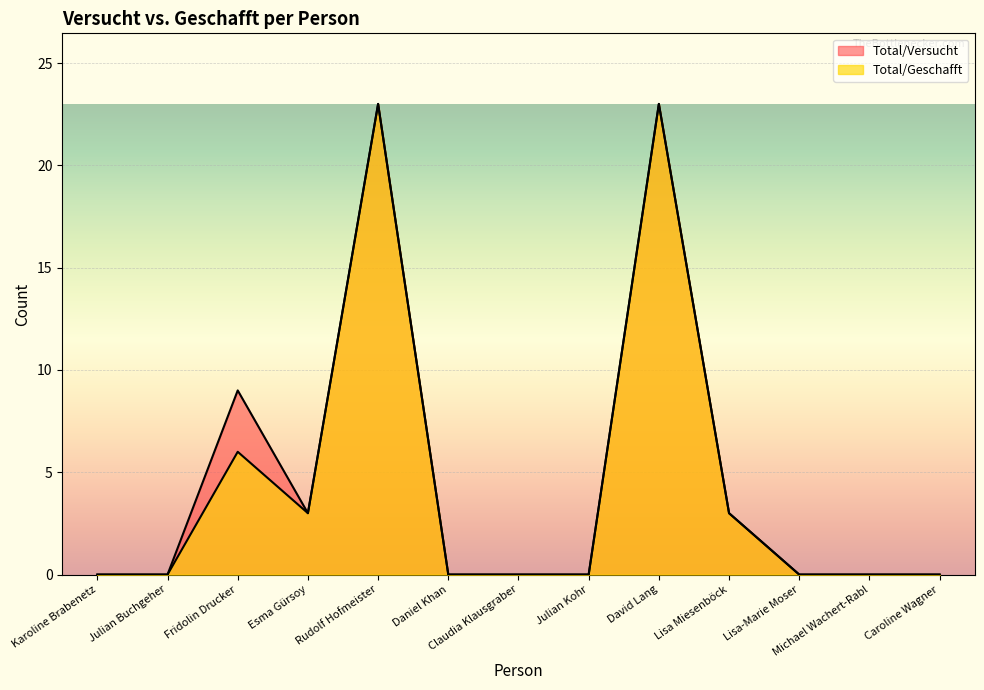

What is the total value across all series at Rudolf Hofmeister?

46